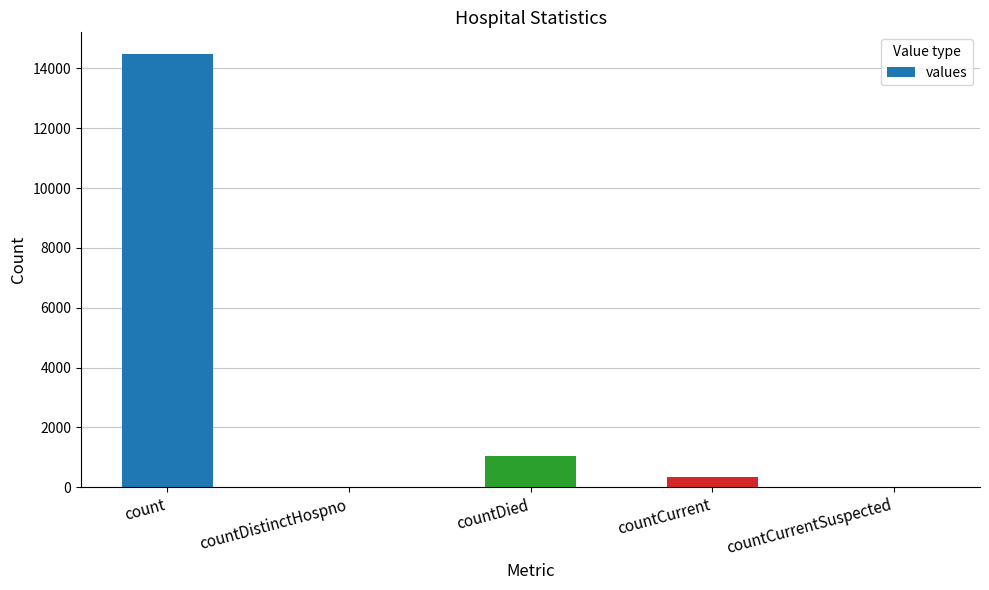

What is the change in value from countDied to countCurrentSuspected?

-1033